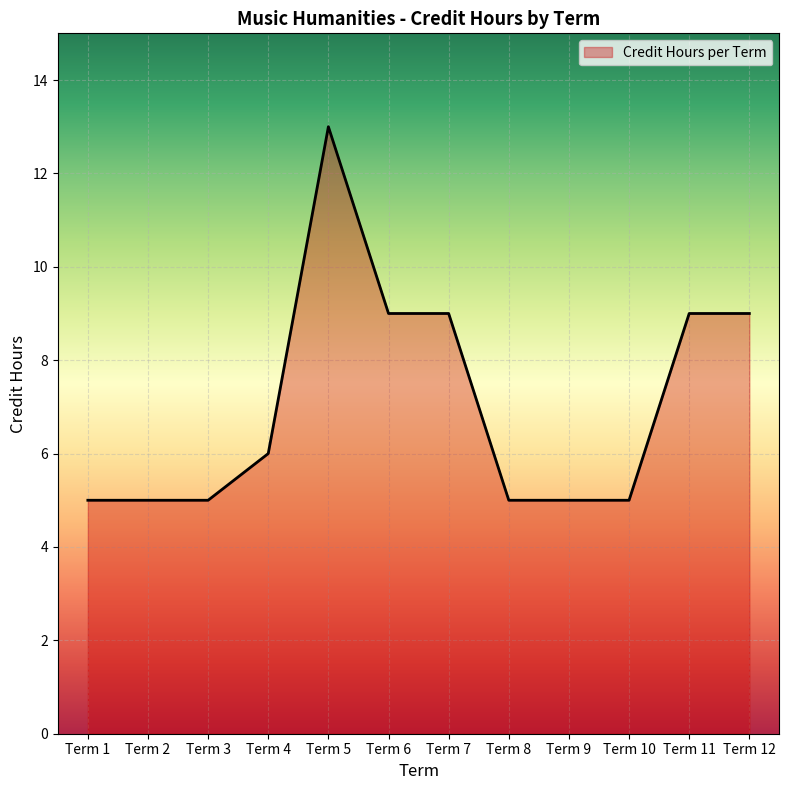

Is it true that the value at Term 4 is 6?

True